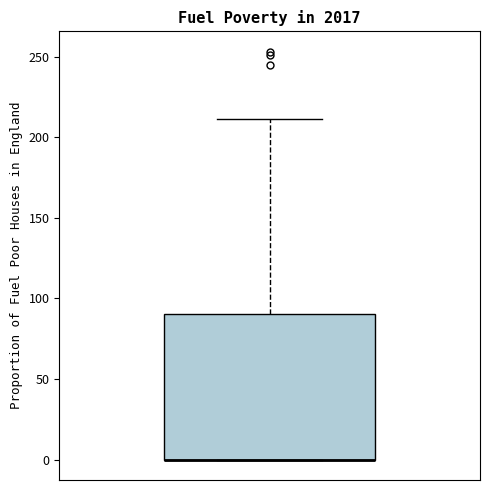

Read this box plot against the y-axis: the position of the median line, the range covered by the box, and the ends of both whiskers. The values are not printed on the chart, so give them approximately, as read against the axis.

median 0 (drawn on the box's lower edge), box 0 to 90, whiskers 0 to 210